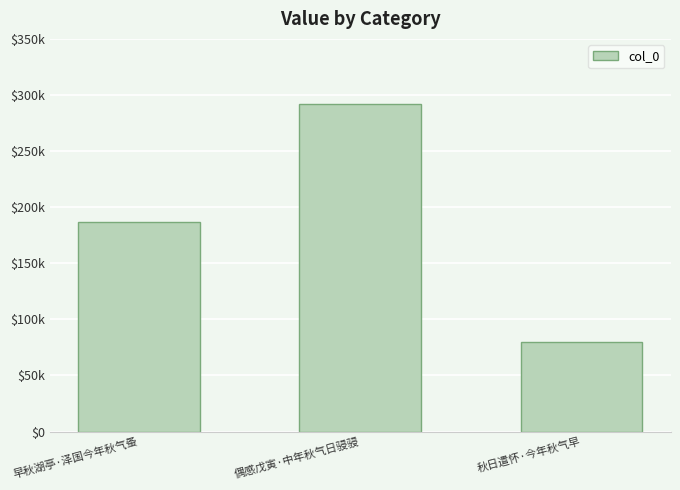

What is the value of the 2nd bar from the left?

292093